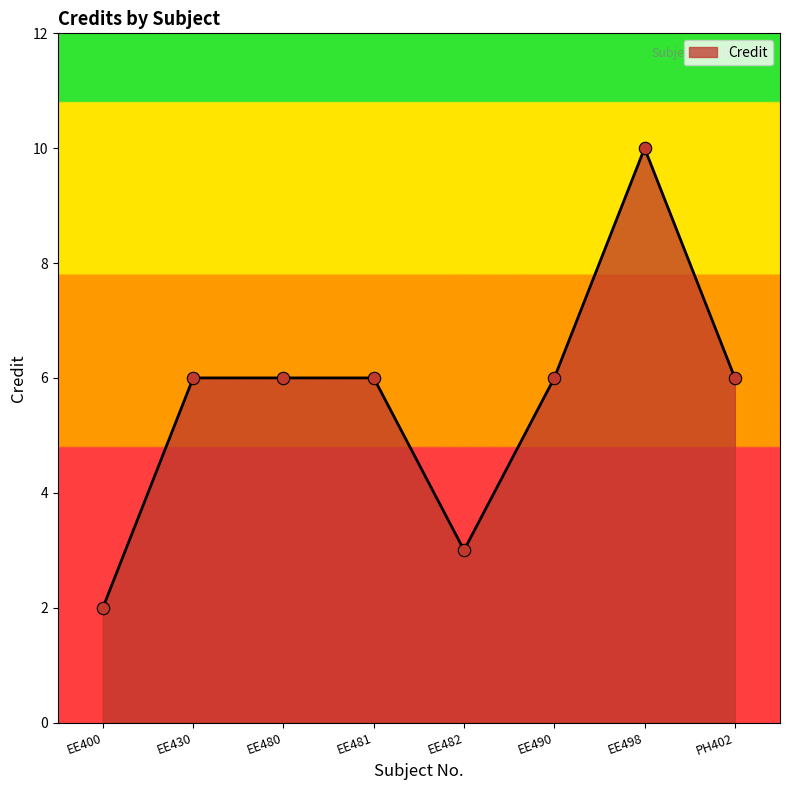

What is the change in value from EE400 to EE480?

+4